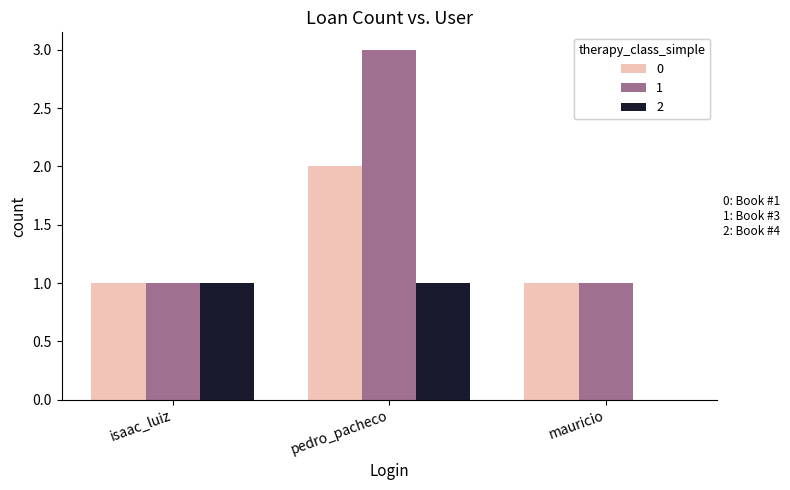

What value does the 0 series have at pedro_pacheco?

2